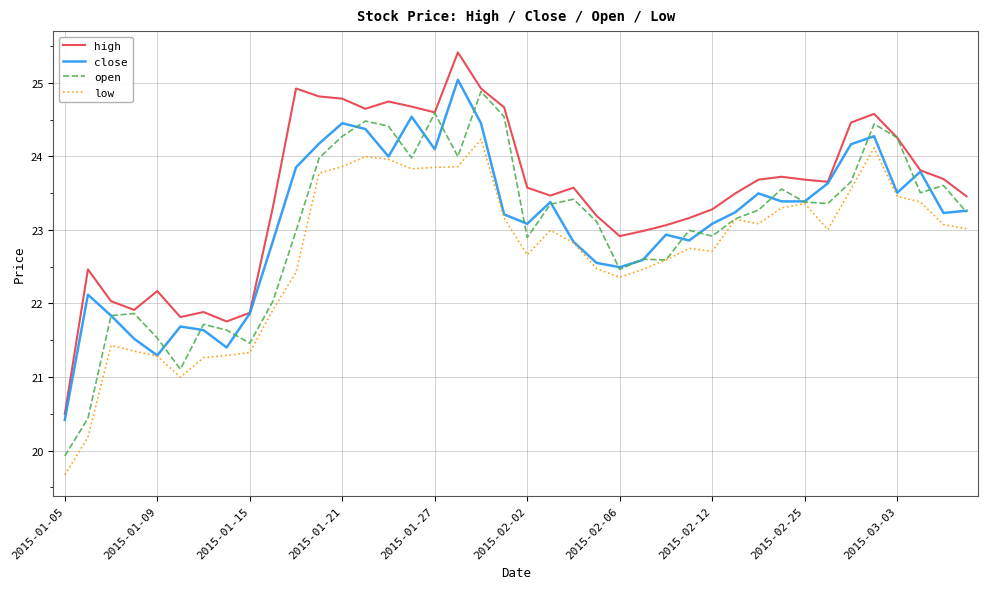

Which series has the largest total across all categories?

high